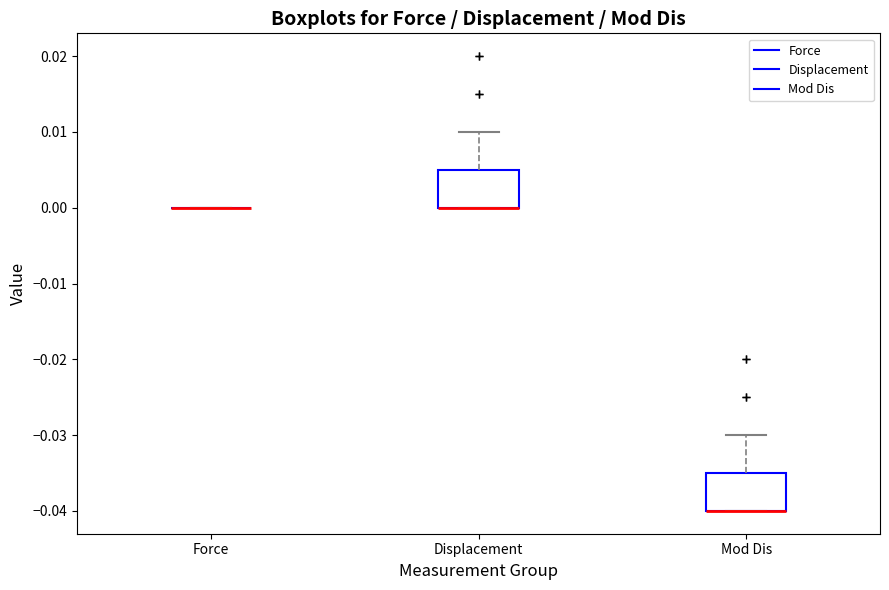

Where is the upper edge of the box for Displacement on the y-axis? The values are not printed on the chart, so give them approximately, as read against the axis.

0.005